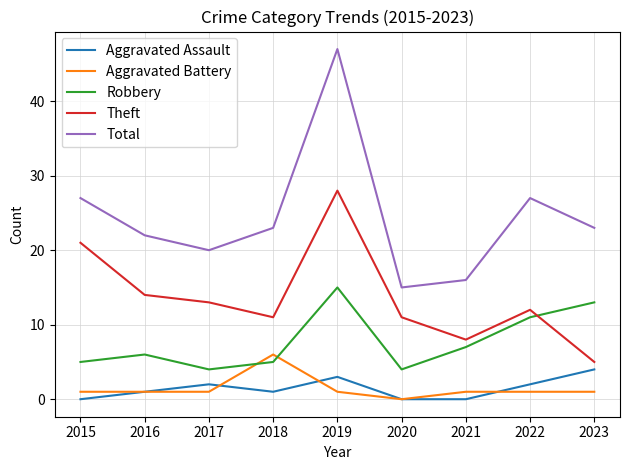

In Total, how many points are lower than both neighbors (excluding endpoints)?

2